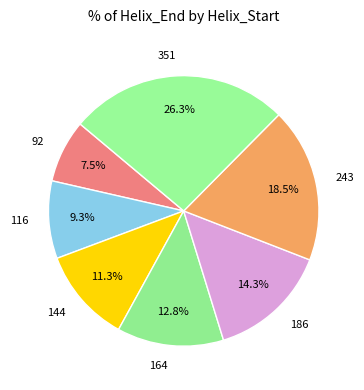

Combined, do 351 and 144 account for over 50%?

No